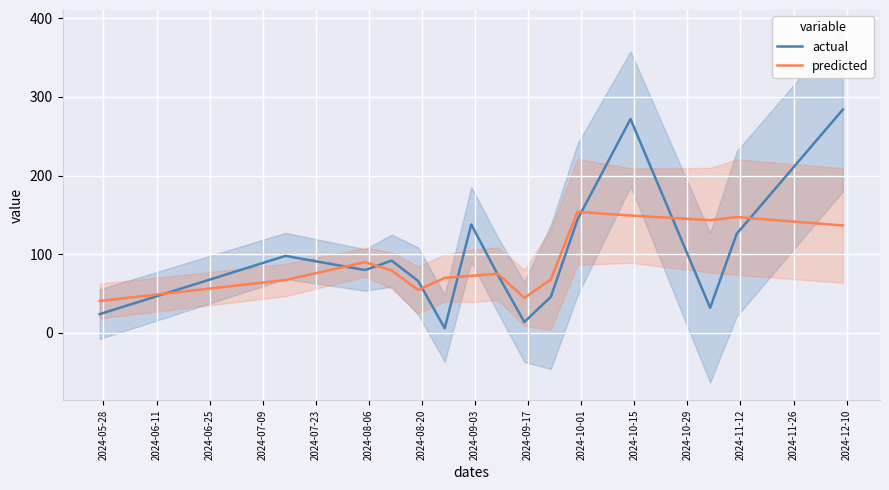

What is the maximum value for predicted?

154.0